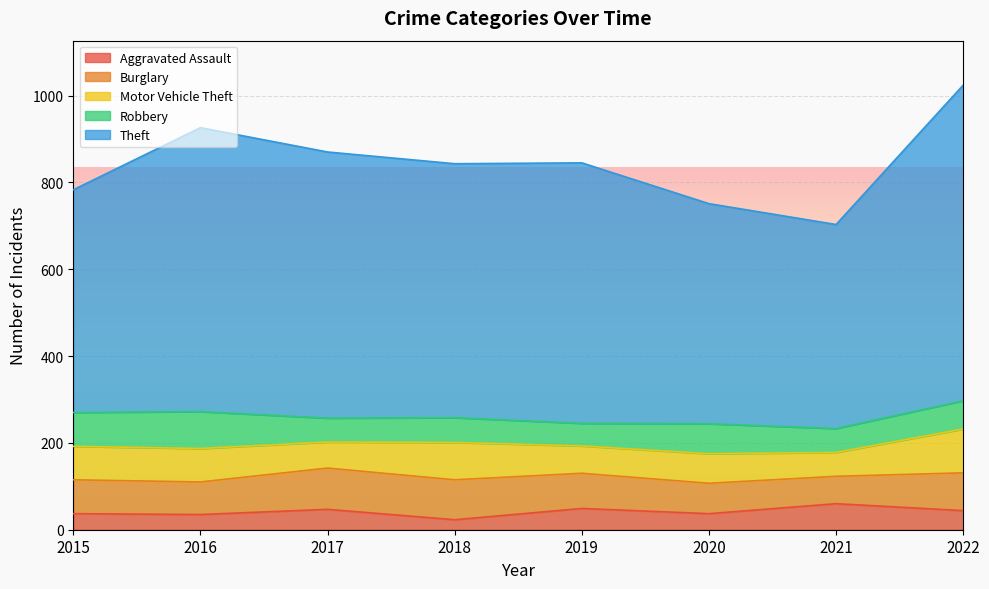

What is the value of the Burglary point at the 3rd from the left?

95